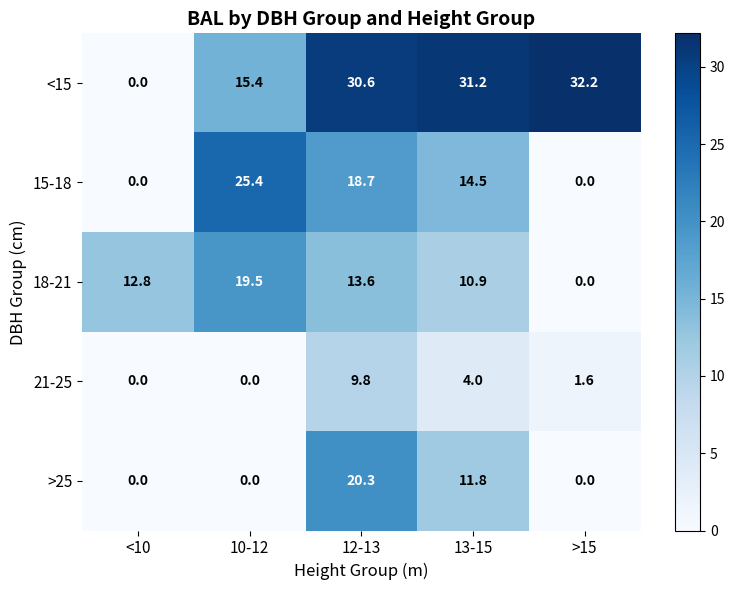

At which category is the sum across all series the highest?

12-13